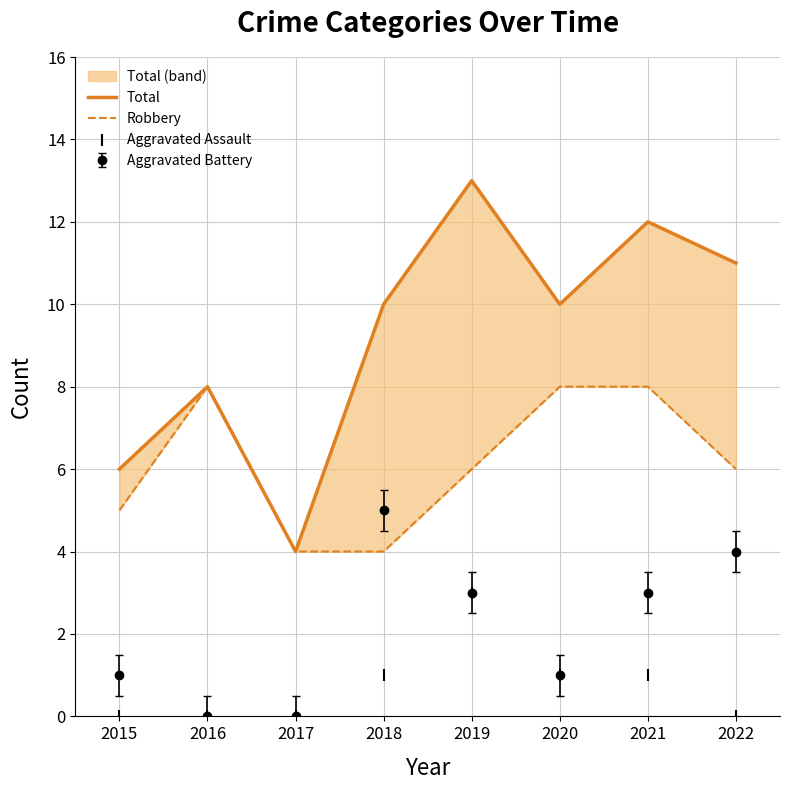

Which series has the largest Y range (max minus min)?

Total